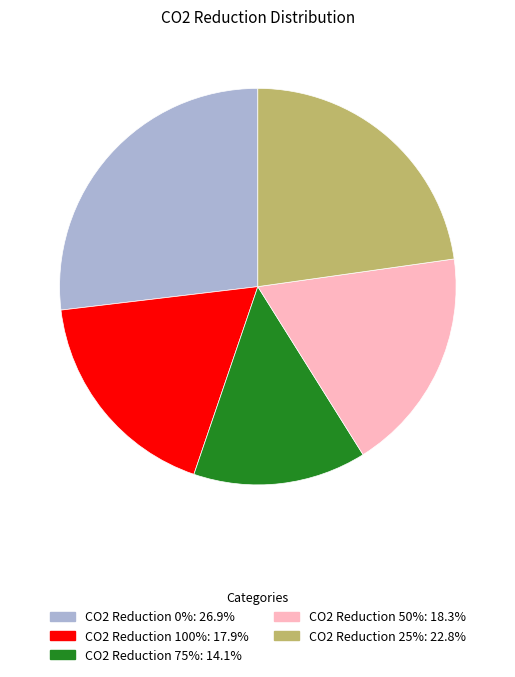

Is there any slice that represents more than half of the pie?

No